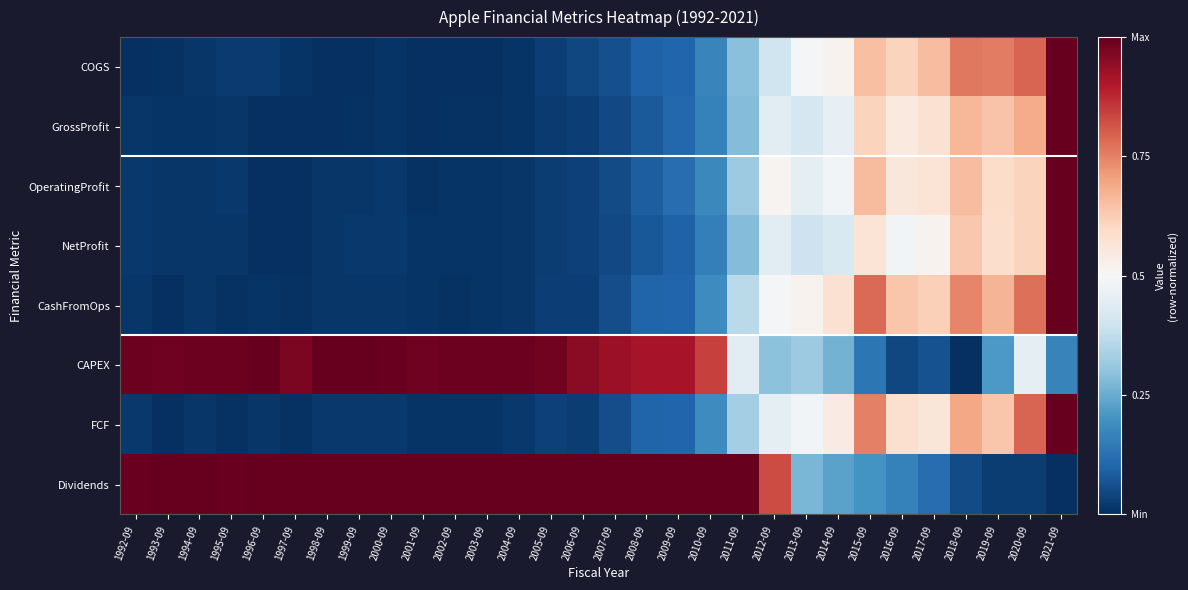

Which series has the largest range (max minus min)?

COGS